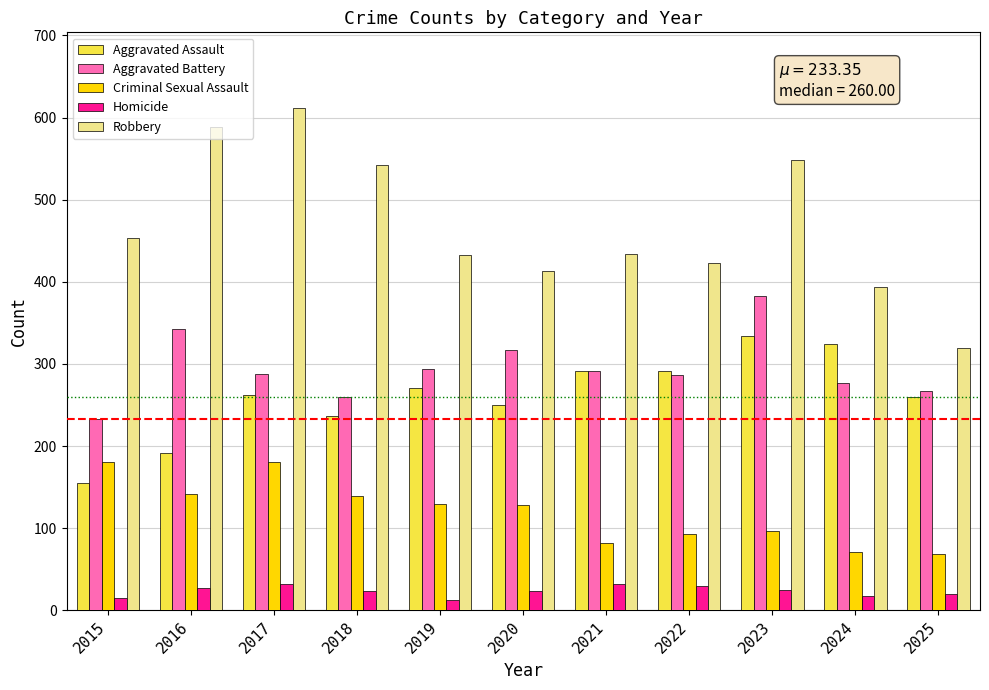

What is the average value of the Homicide series?

23